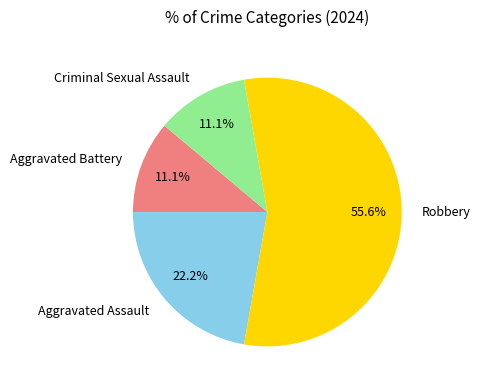

What is the ratio of the value at Aggravated Battery to the value at Aggravated Assault?

0.5